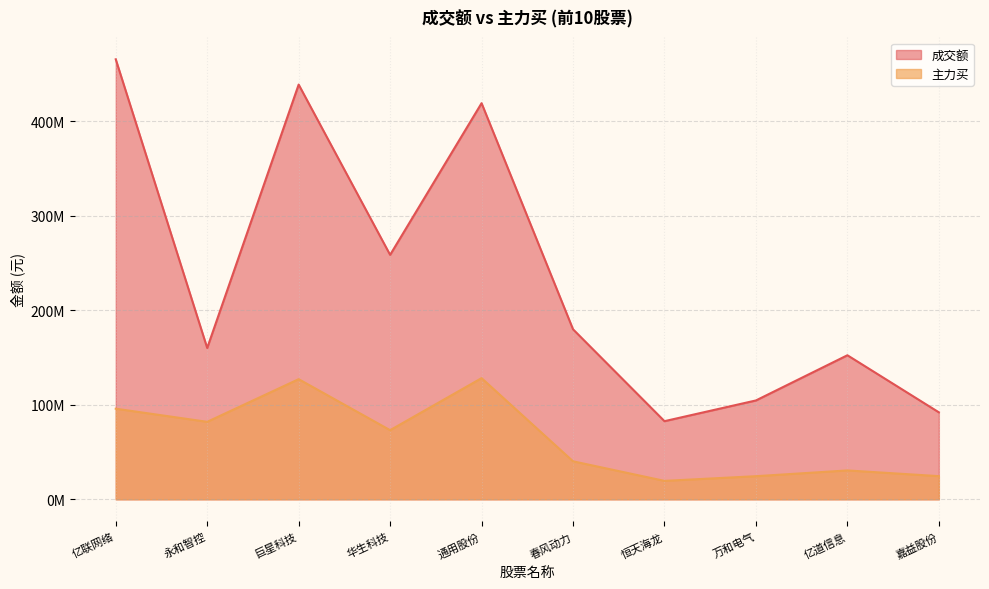

Which has a higher value, 恒天海龙 or 华生科技?

华生科技